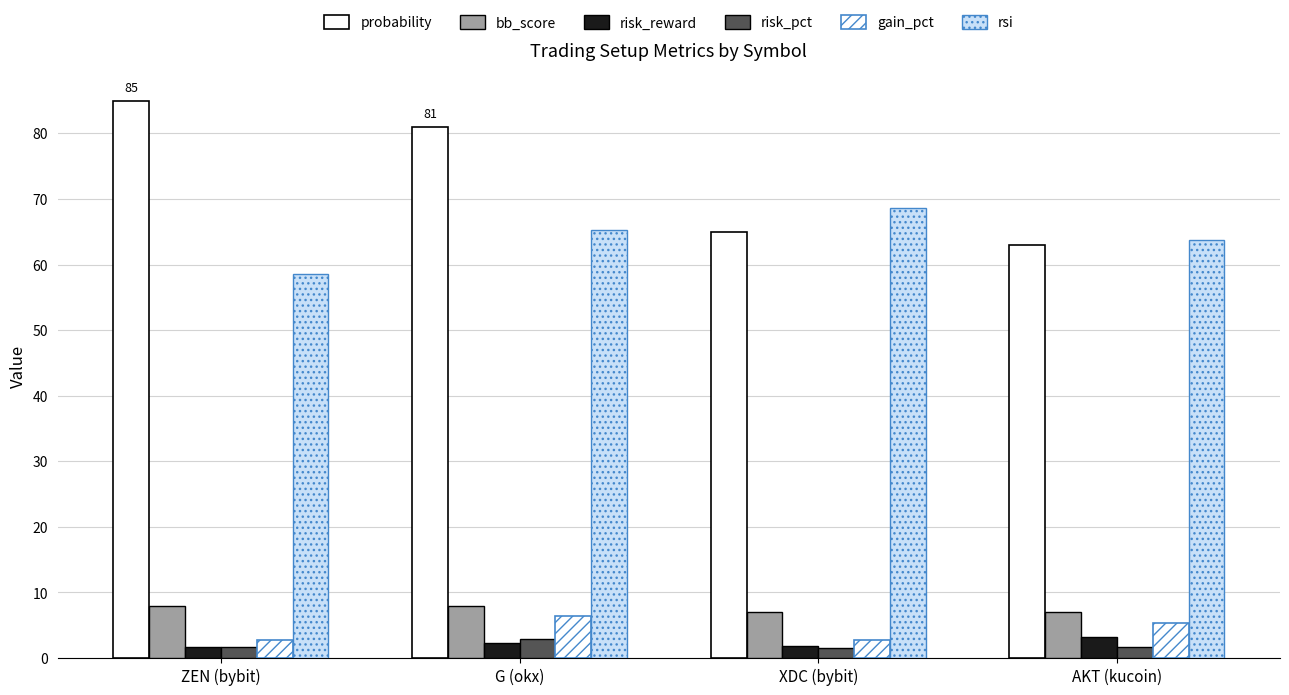

What is the label of the 2nd bar from the left?

G (okx)